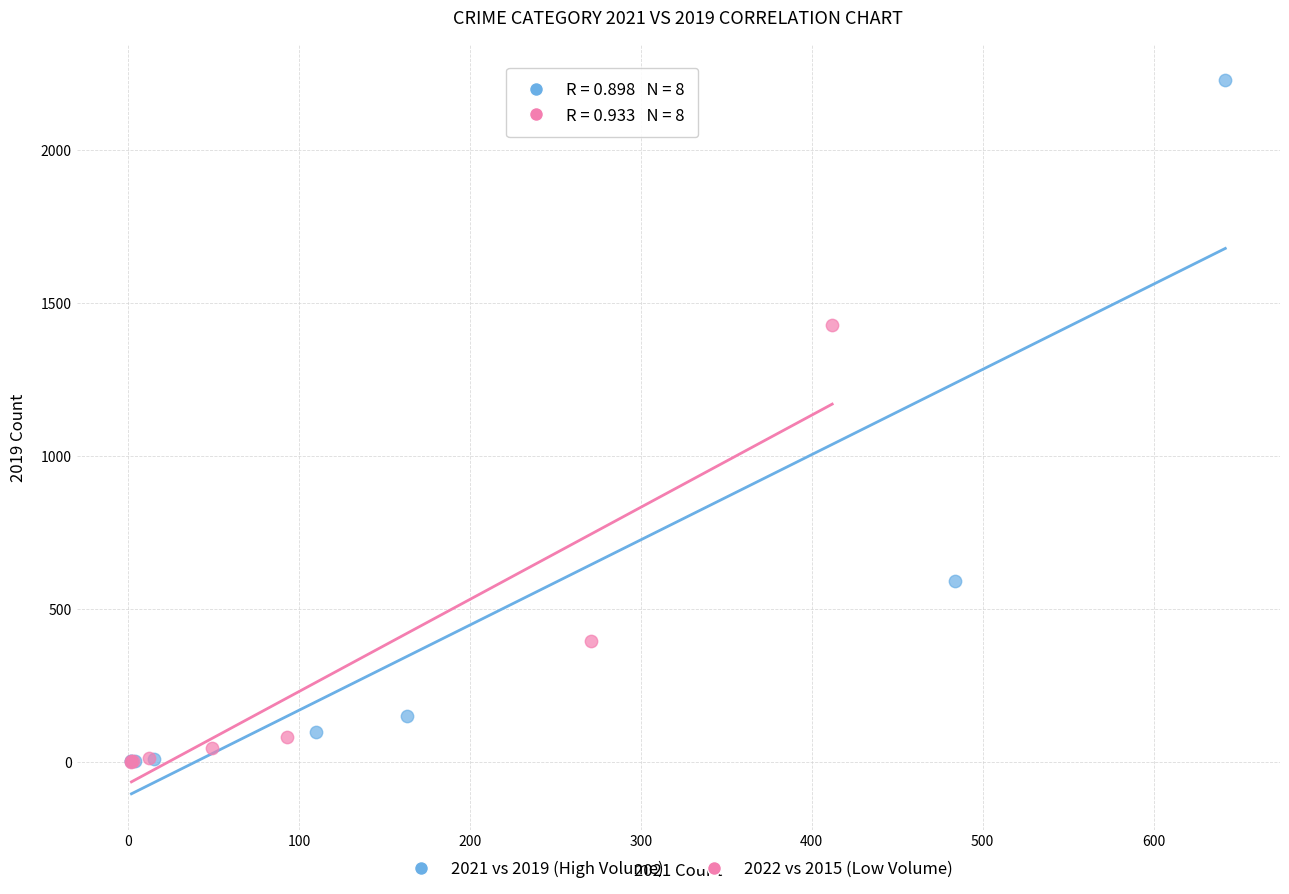

Which series reaches the maximum Y coordinate?

2021 vs 2019 (High Volume)